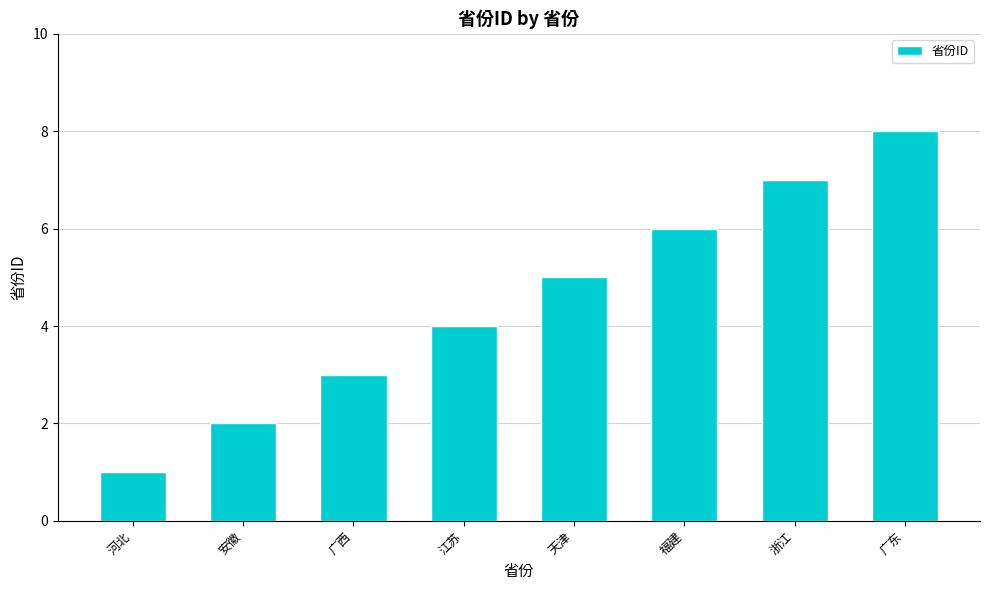

What is the sum of all values?

36